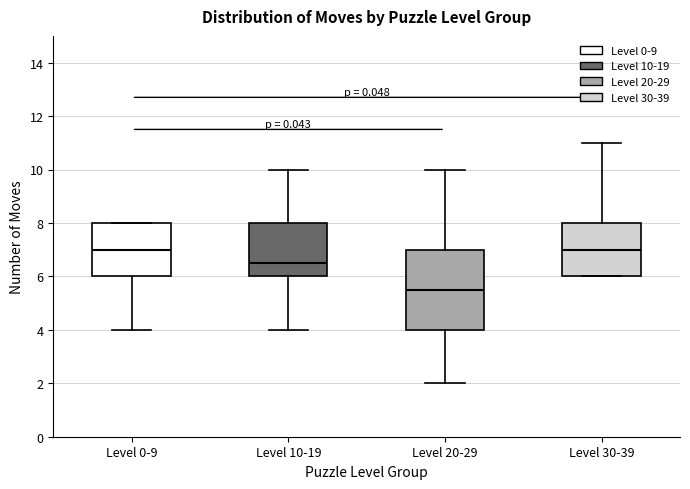

Reading left to right, transcribe this box plot: for each box, give where its median line is, the range the box spans, and where its two whiskers end, as read against the y-axis. The values are not printed on the chart, so give them approximately, as read against the axis.

Level 0-9: median 7.0, box 6.0 to 8.0, whiskers 4.0 to 8.0
Level 10-19: median 6.6, box 6.0 to 8.0, whiskers 4.0 to 10.0
Level 20-29: median 5.6, box 4.0 to 7.0, whiskers 2.0 to 10.0
Level 30-39: median 7.0, box 6.0 to 8.0, whiskers 6.0 to 11.0